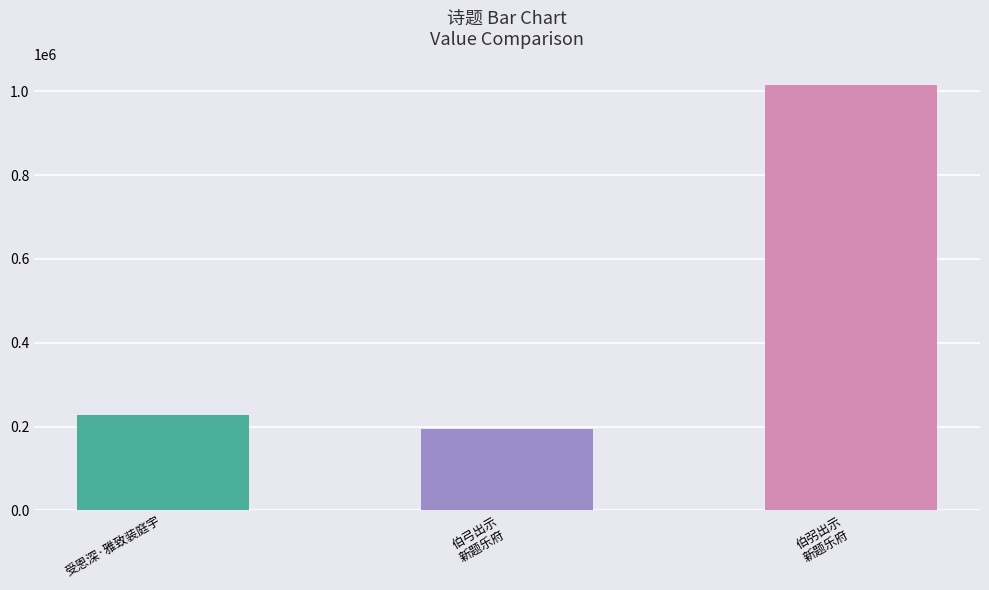

What is the average value?

478111